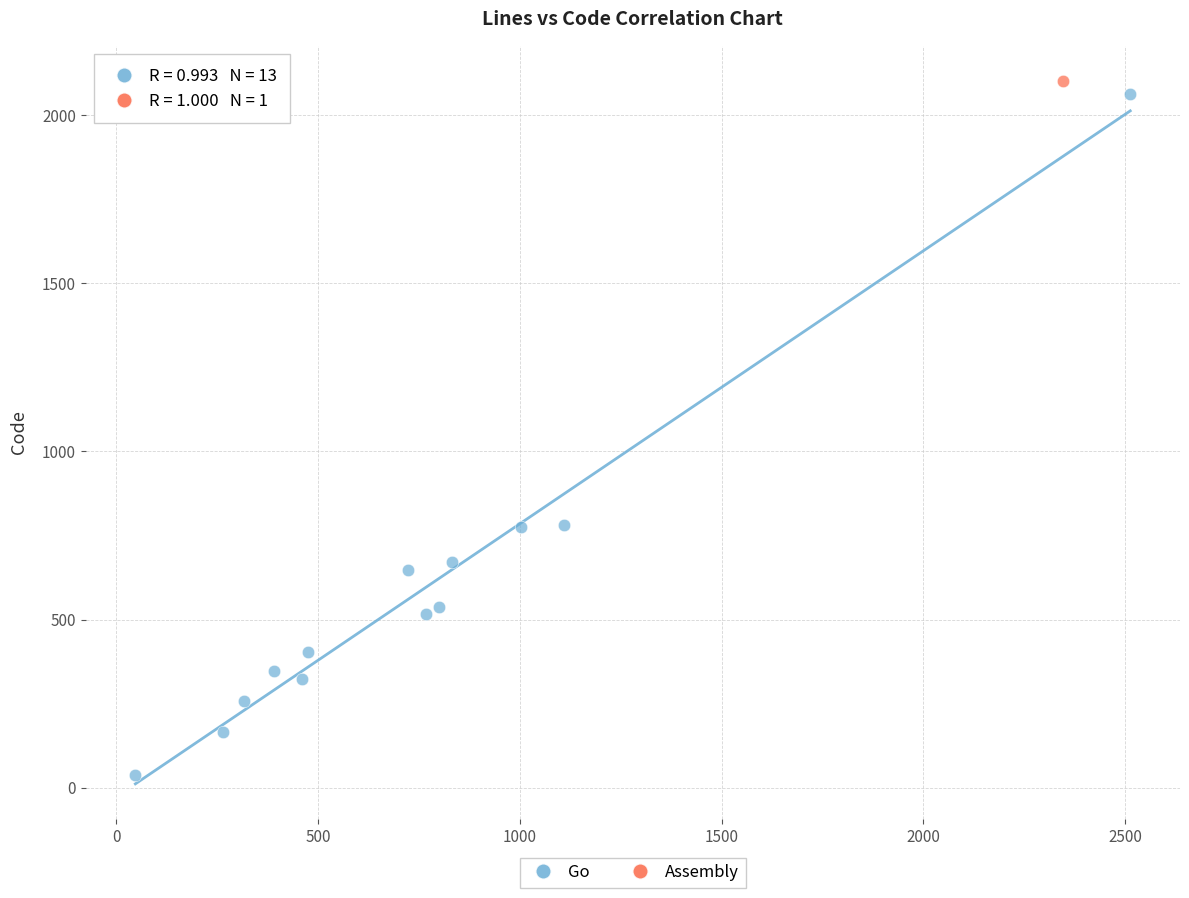

What are all the series names shown in the legend?

Go, Assembly